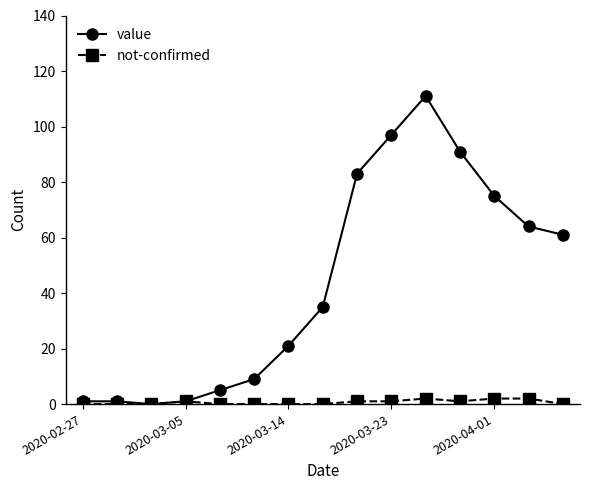

Reading left to right, extract all data points from this chart.

value: 1	1	0	1	5	9	21	35	83	97	111	91	75	64	61
not-confirmed: 0	0	0	1	0	0	0	0	1	1	2	1	2	2	0